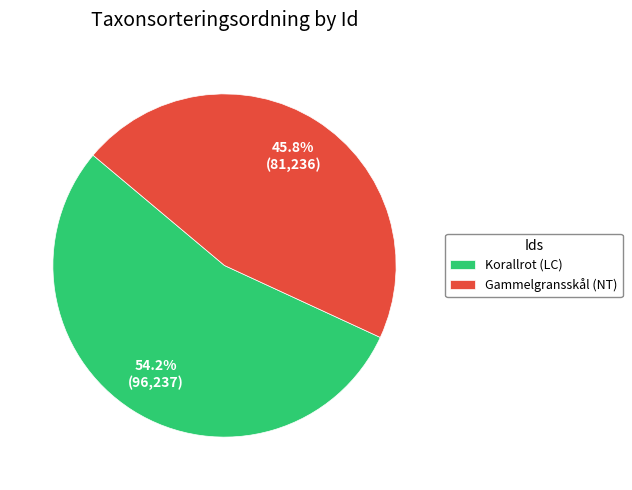

What is the ratio of the value at Korallrot (LC) to the value at Gammelgransskål (NT)?

1.2